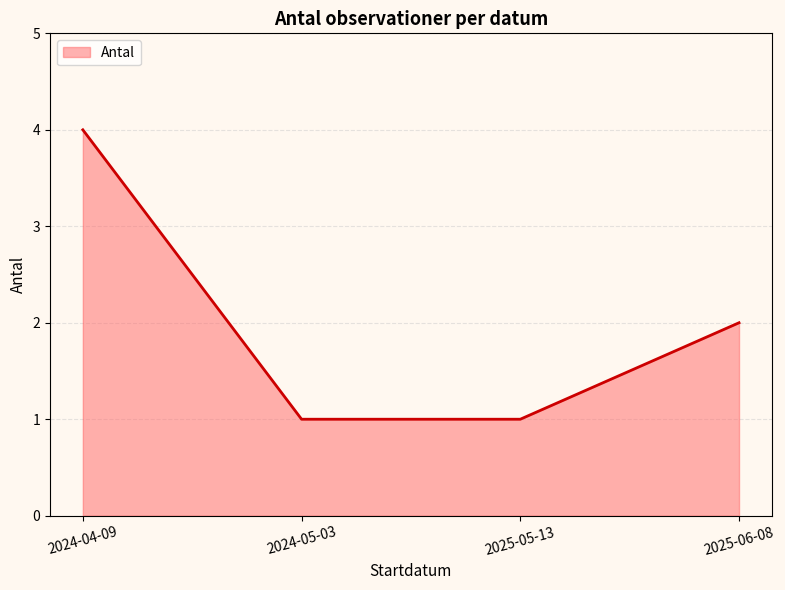

The chart shows a value of 1 at 2024-05-03. True or false?

True